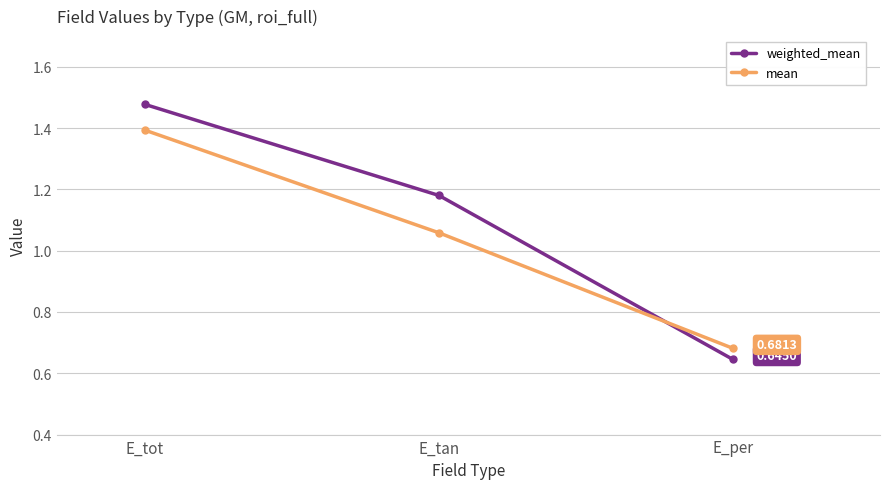

Rank the series by their average value, from highest to lowest.

weighted_mean, mean